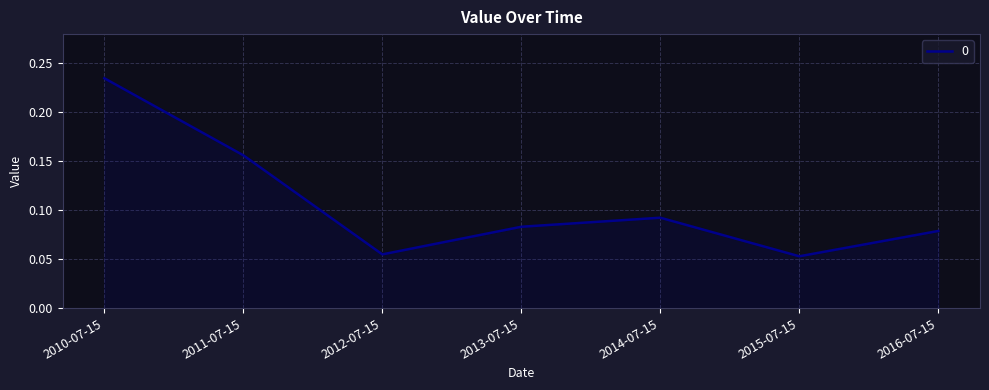

Where is the first local maximum?

2014-07-15